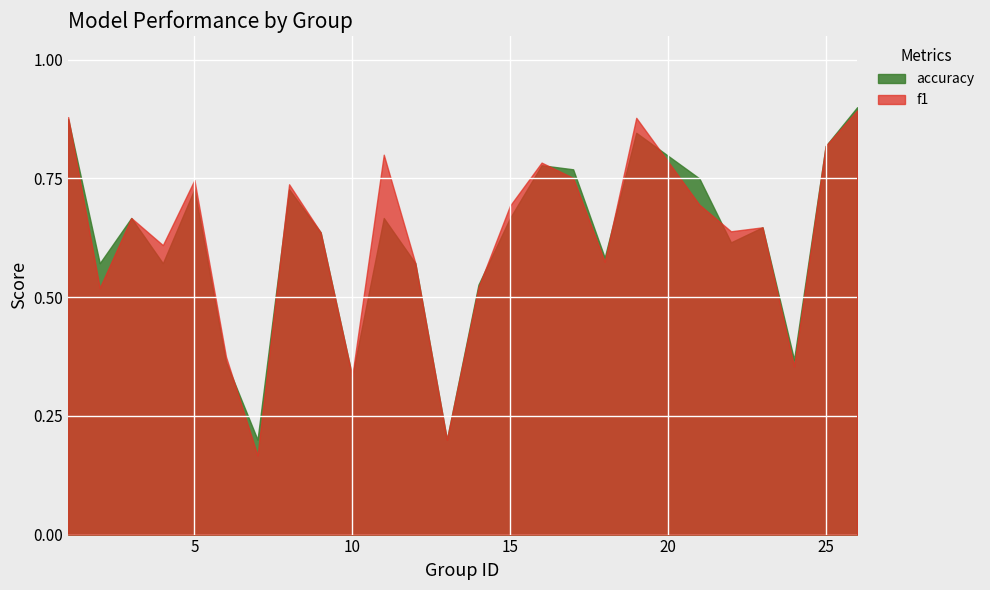

Which category has the lowest value across all series?

7